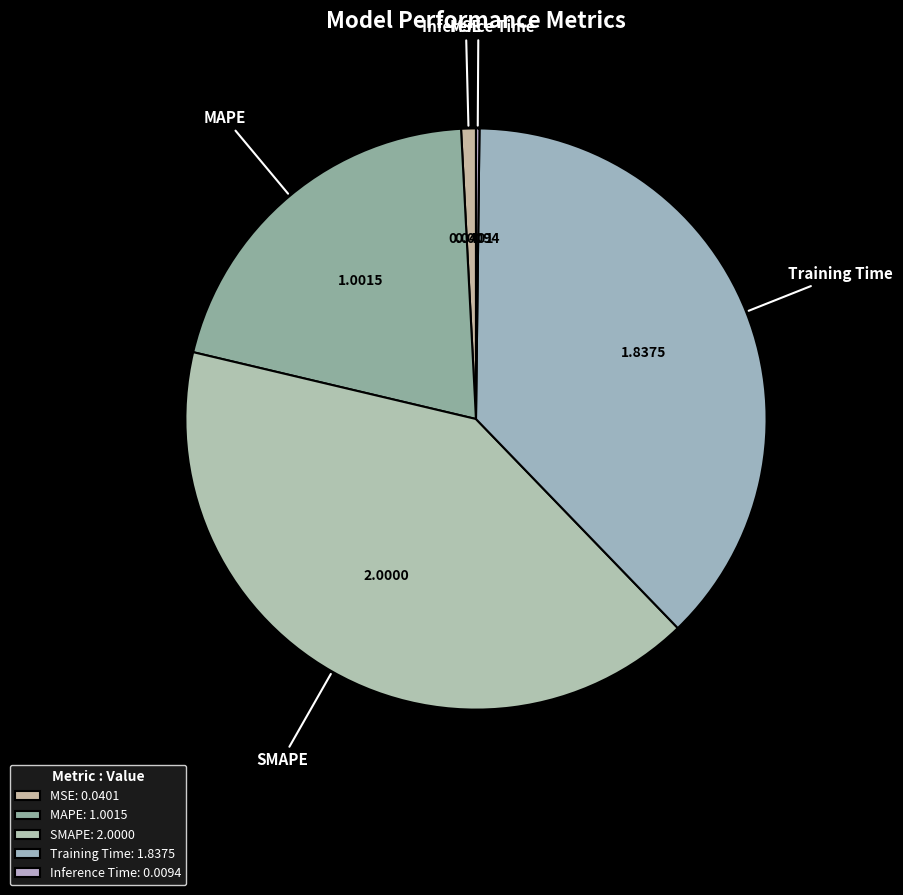

Does Training Time account for over 50% of the chart?

No